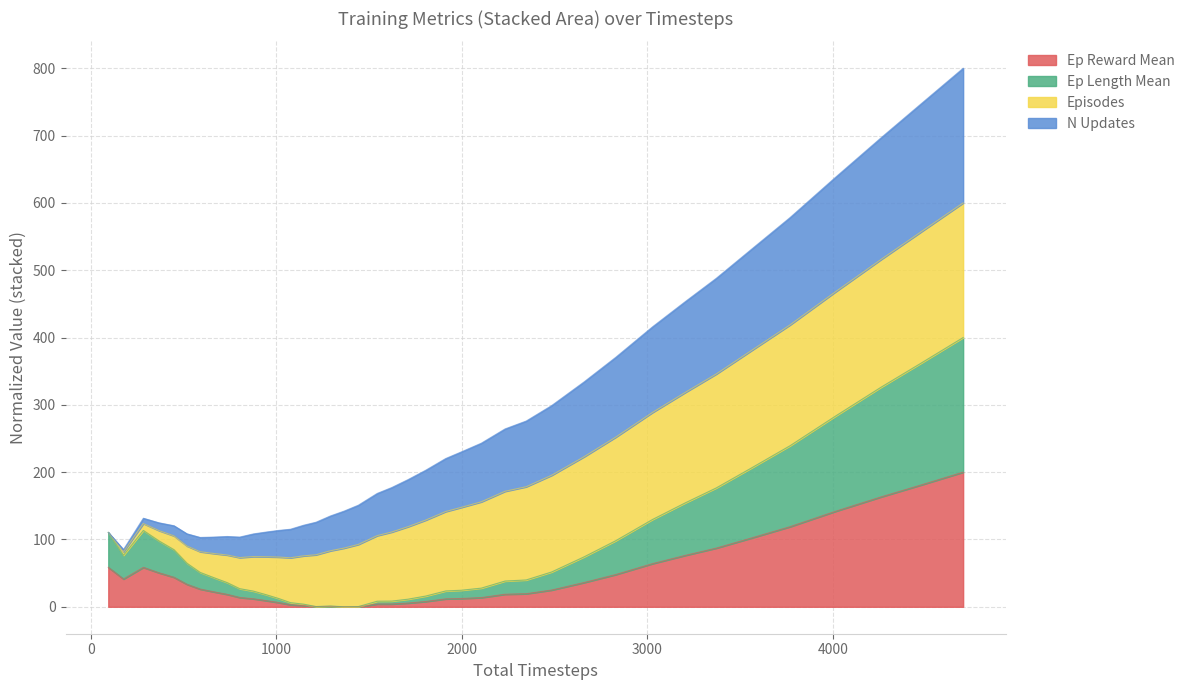

The value of ep_rew_mean at 801 is 6.4. True or false?

False